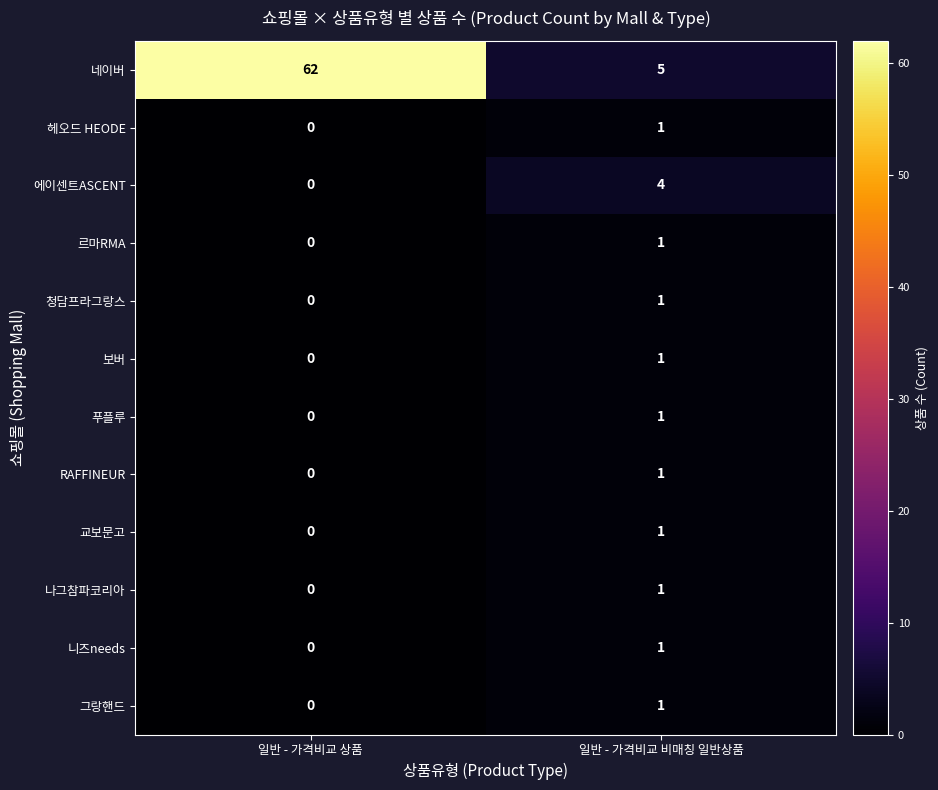

Between 일반 - 가격비교 상품 and 일반 - 가격비교 비매칭 일반상품, which series saw the biggest shift?

네이버